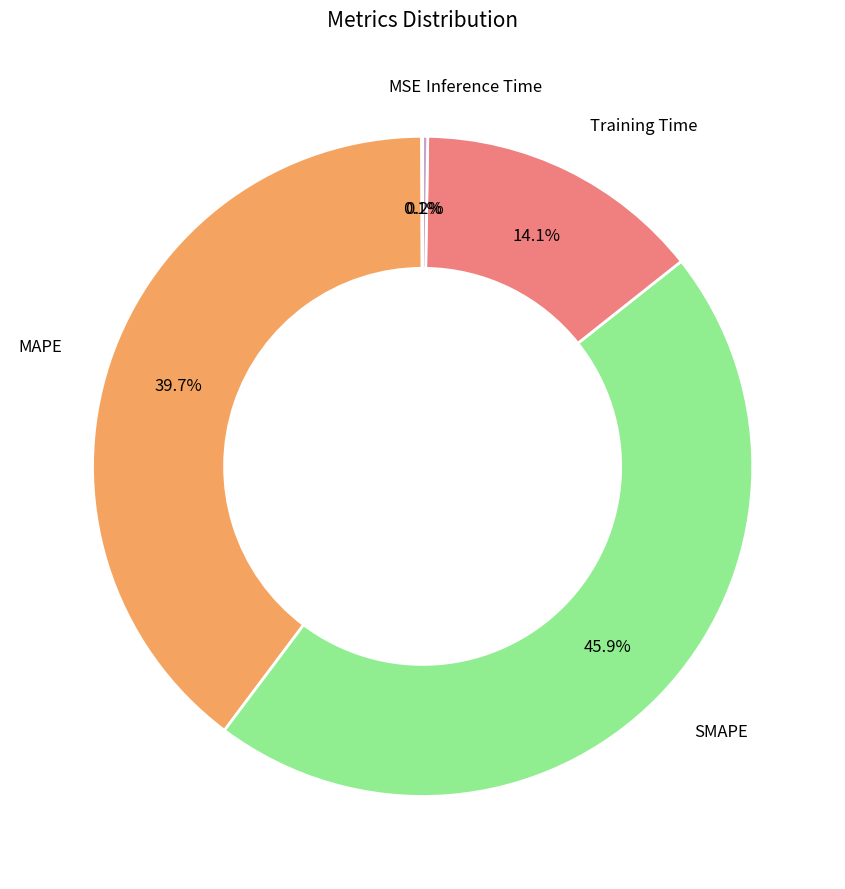

Does any single category account for the majority?

No